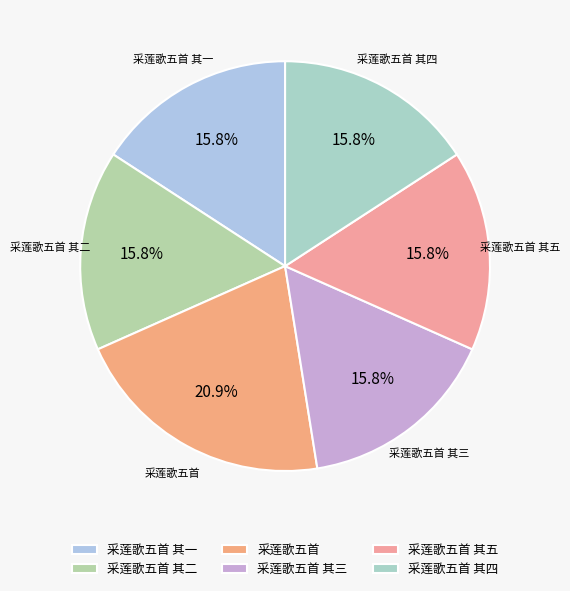

Combined, what portion of the pie is 采莲歌五首 and 采莲歌五首 其三?

36.7%